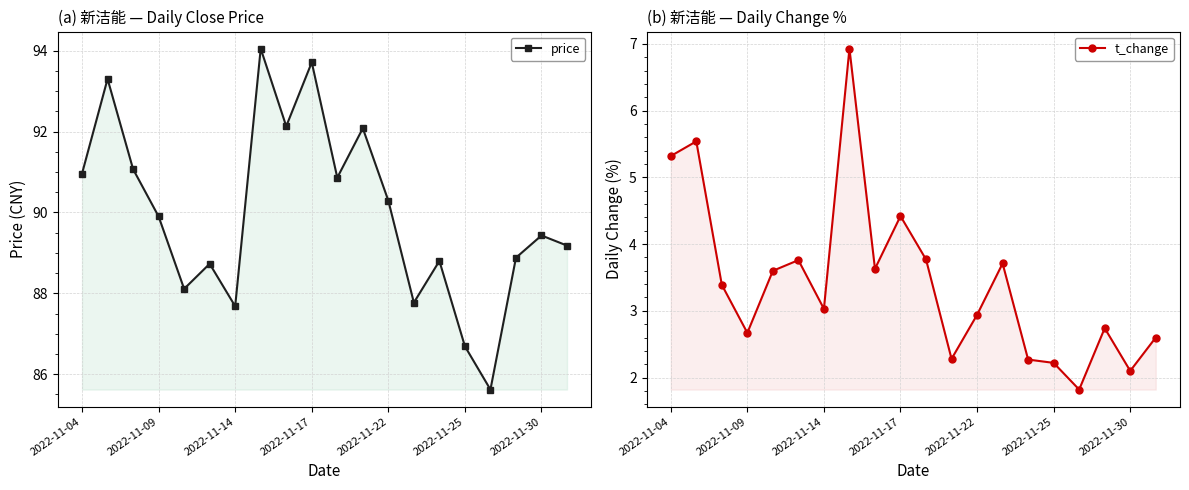

At which label is price closest to 89?

17